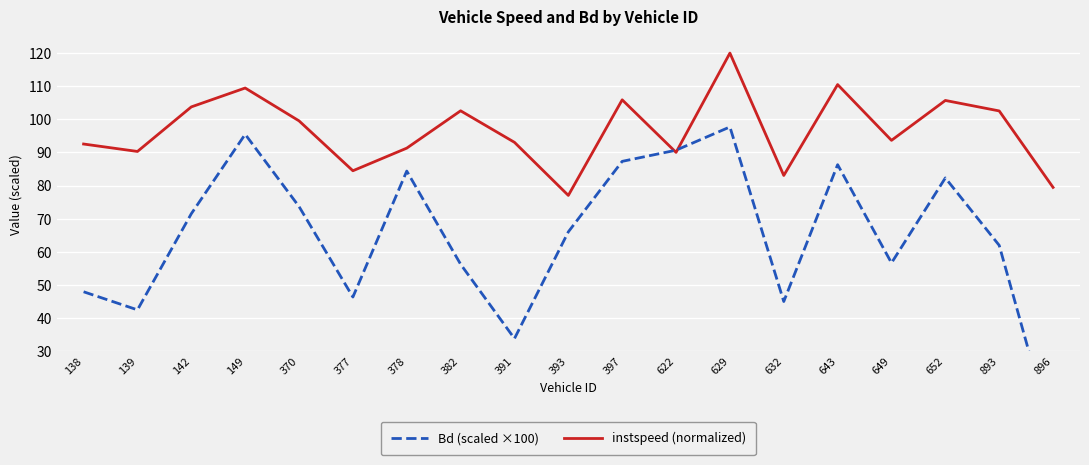

How many interior local valleys does the Bd series have?

5